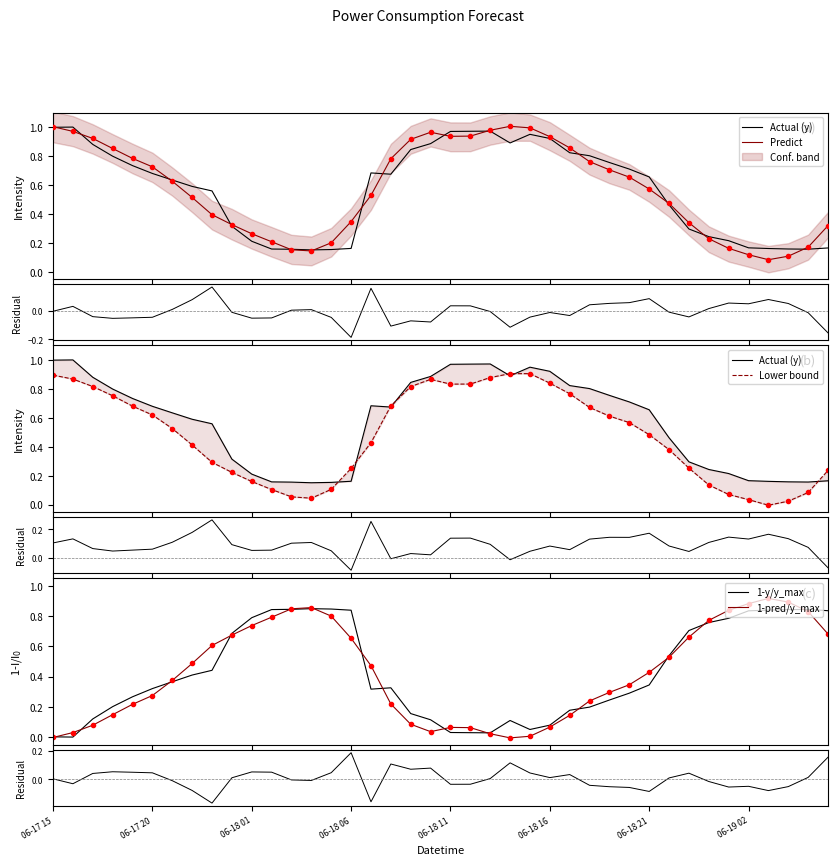

What is the difference between the maximum and second lowest values in the 1-pred/y_max series?

0.9